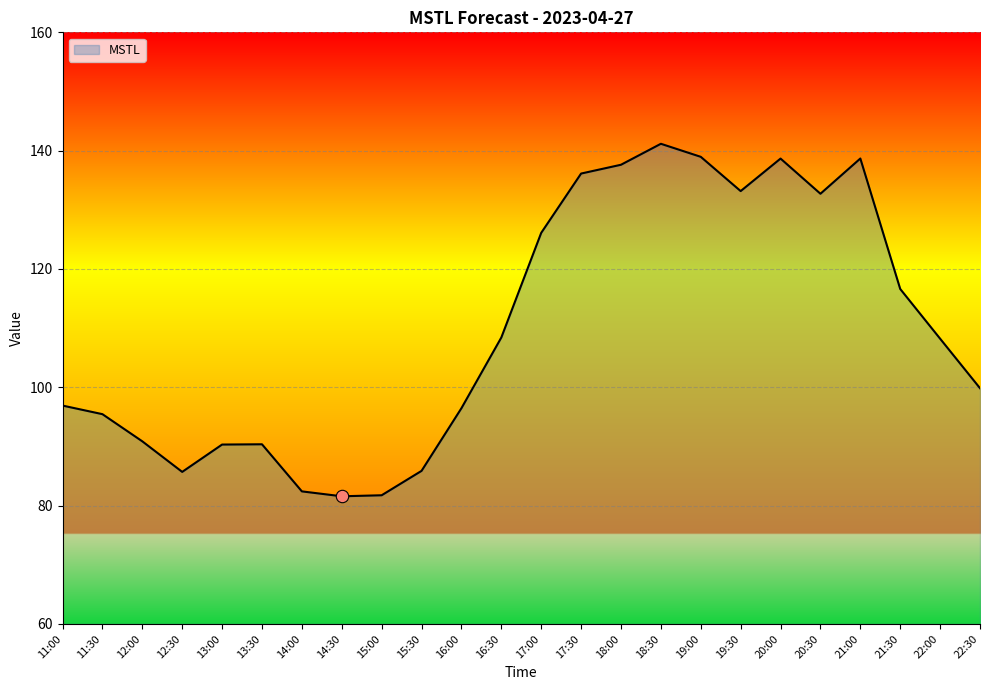

What is the ratio of the value at 13:30 to the value at 22:00?

0.8